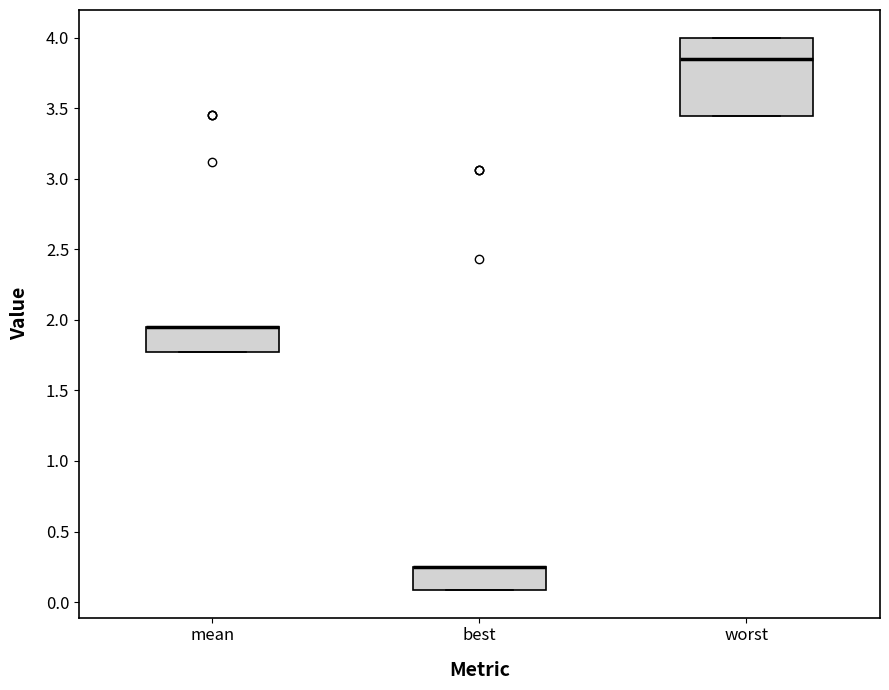

Where is the lower edge of the box for mean on the y-axis? The values are not printed on the chart, so give them approximately, as read against the axis.

1.75